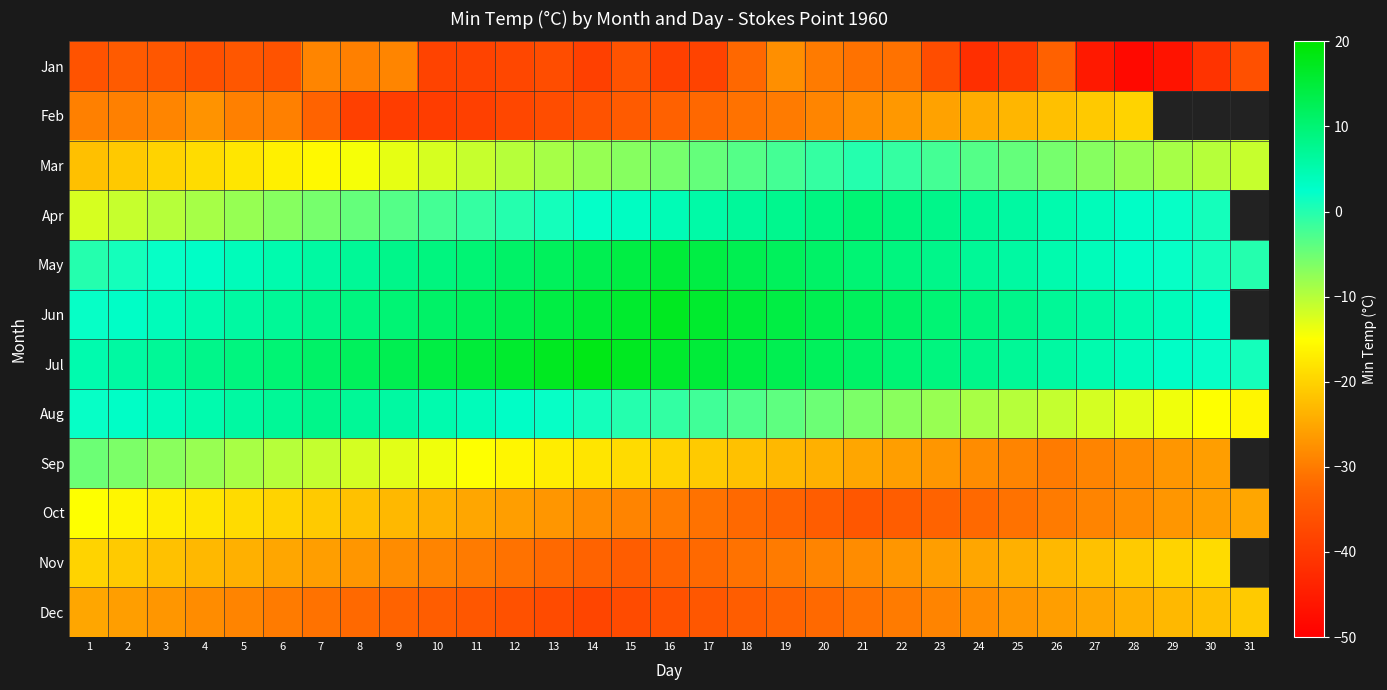

Rank the series by their maximum value, from highest to lowest.

Jul, Jun, May, Apr, Aug, Mar, Sep, Oct, Nov, Feb, Dec, Jan